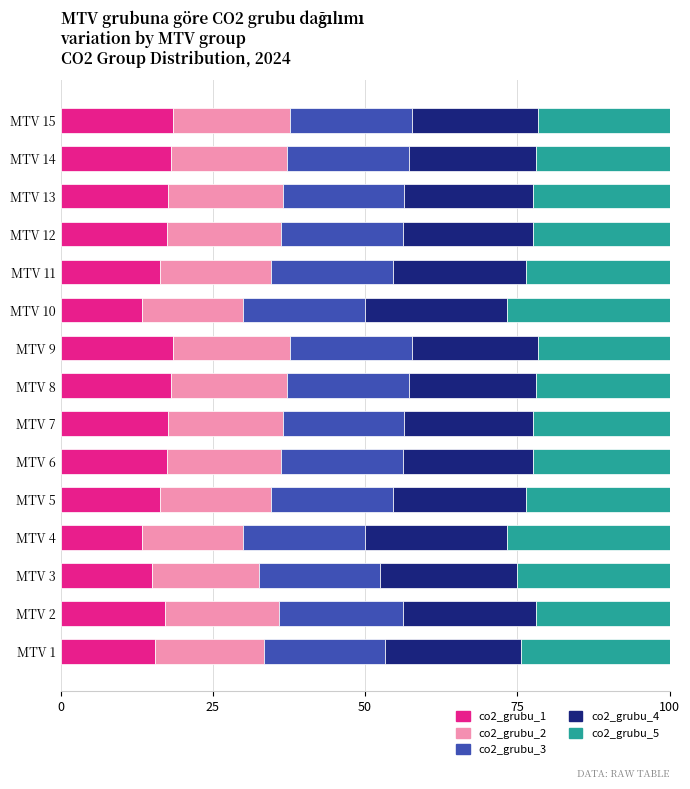

What is the lowest value of the co2_grubu_1 series?

13.3